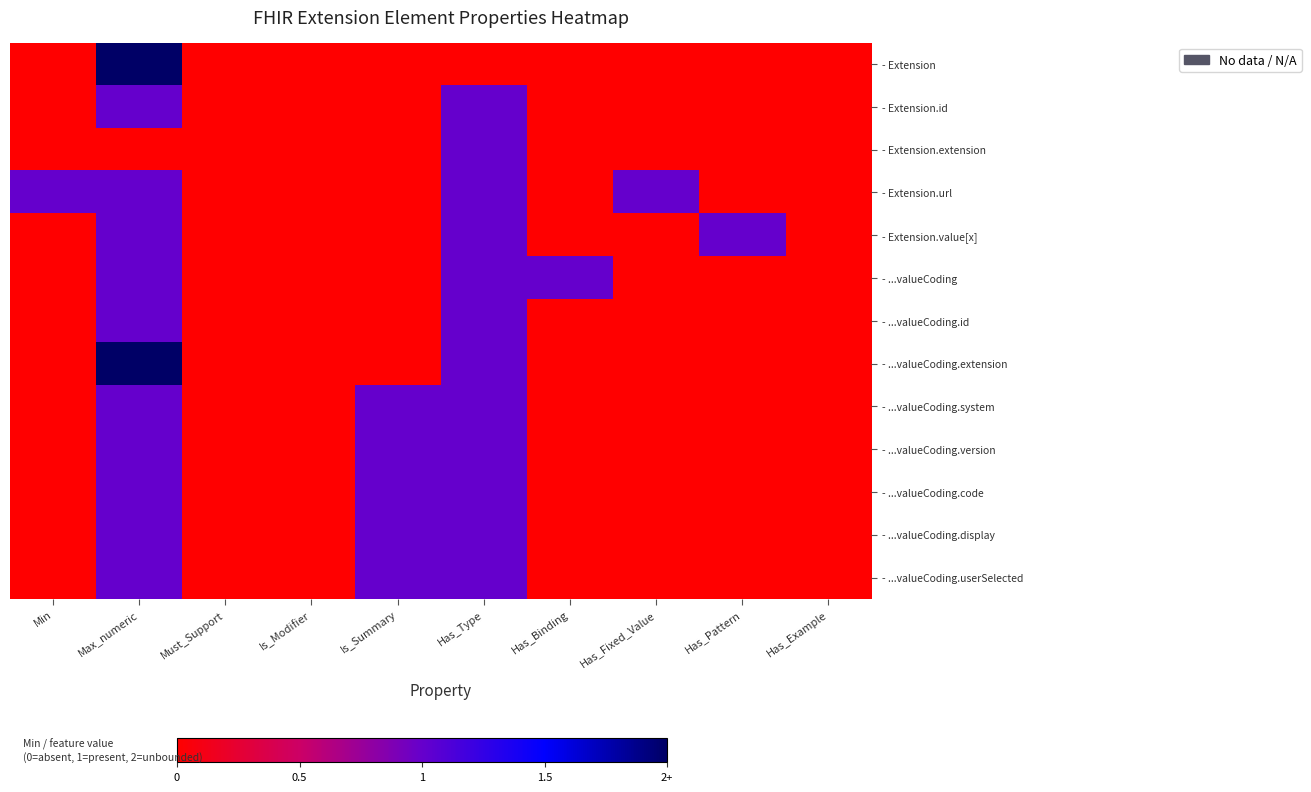

At which category is the sum across all series the highest?

Max_numeric